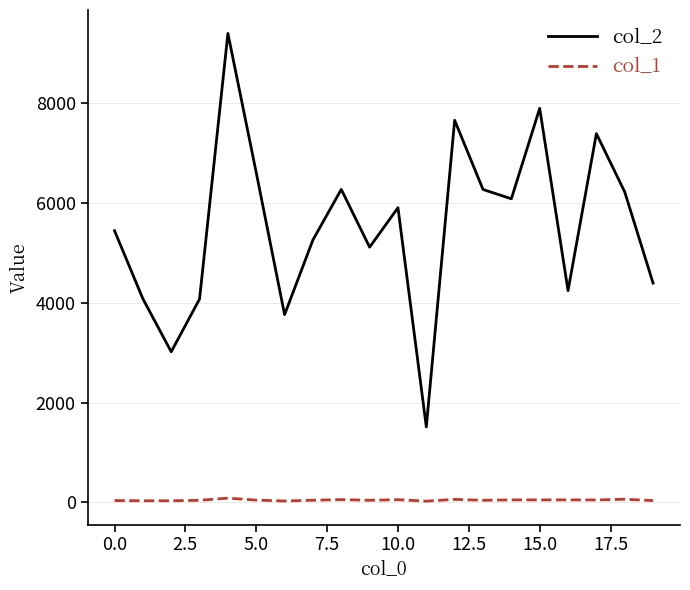

Which series has the largest range (max minus min)?

col_2